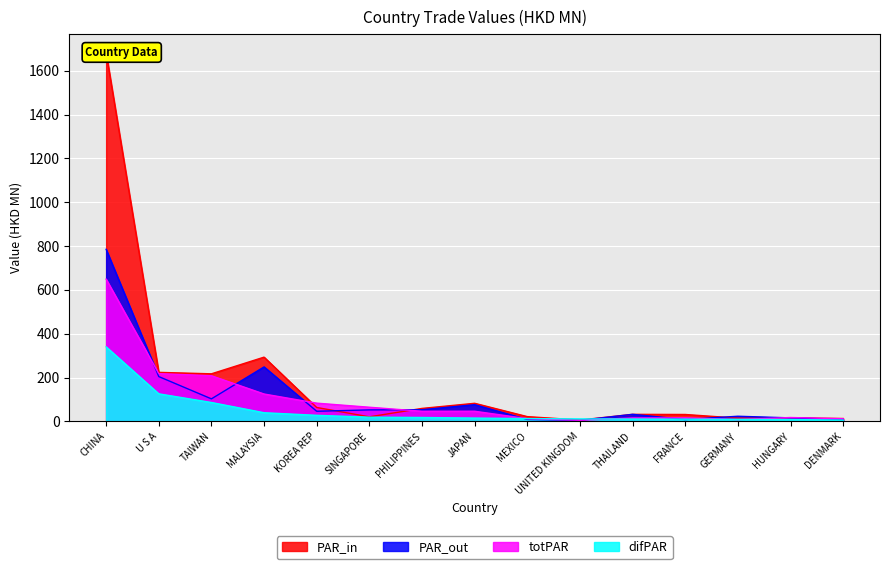

What is the label of the 15th point from the left?

DENMARK